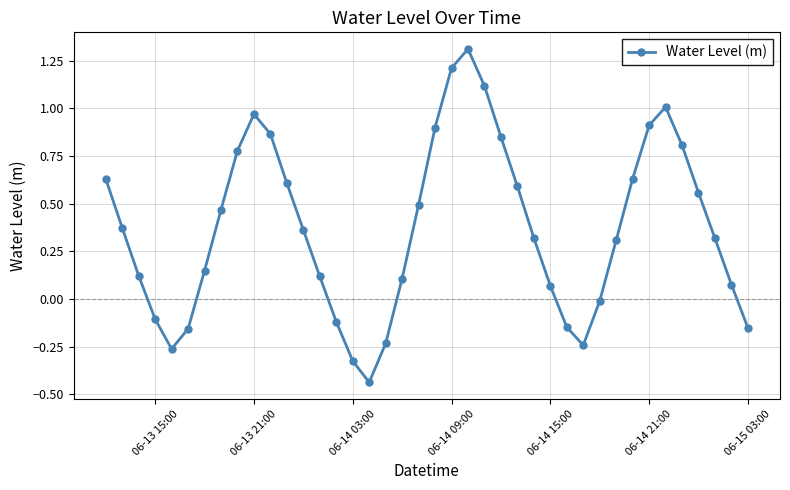

Does the chart have visible grid lines?

Yes